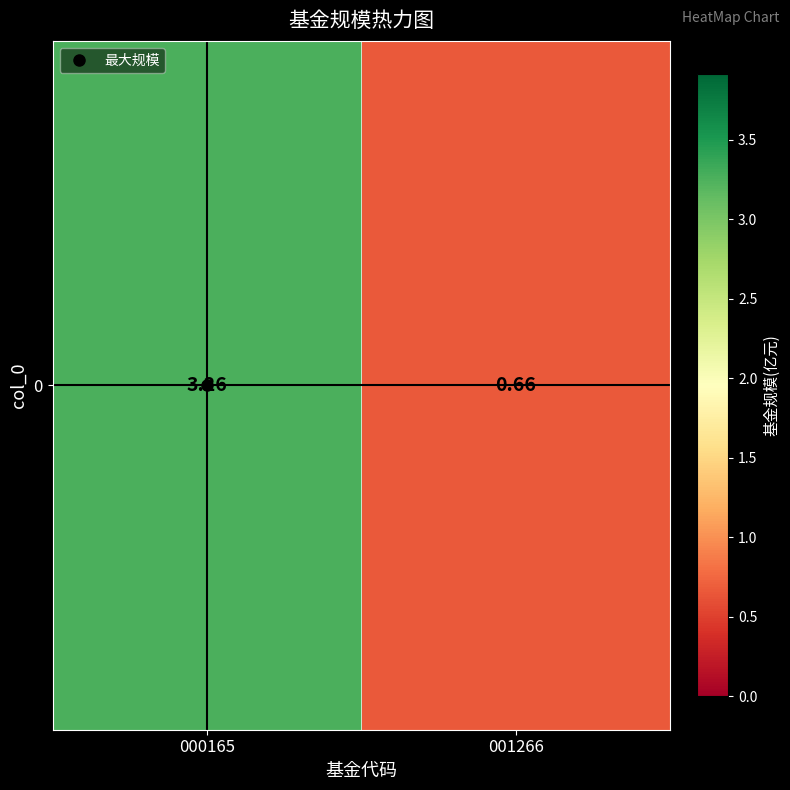

Between 001266 and 000165, which is larger?

000165